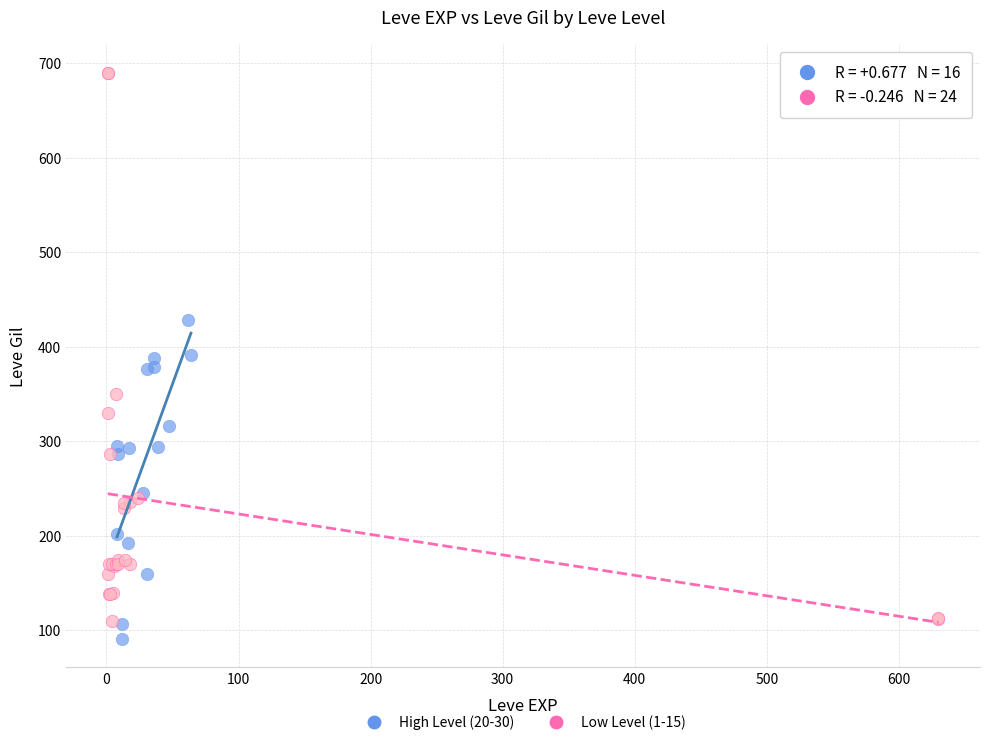

Which series has the widest spread of Y values?

Low Level (1-15)